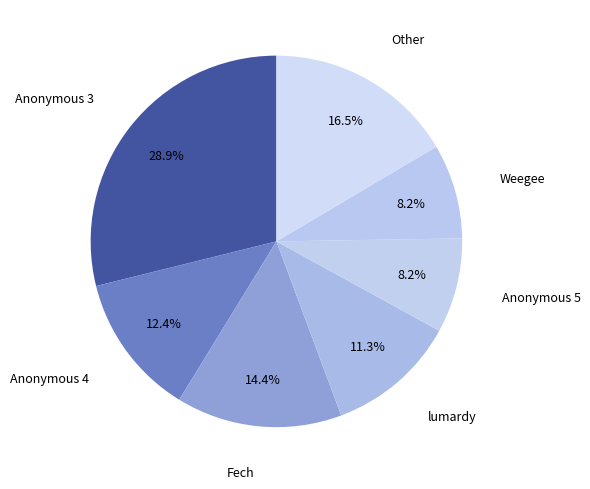

Count the number of slices in the pie.

7